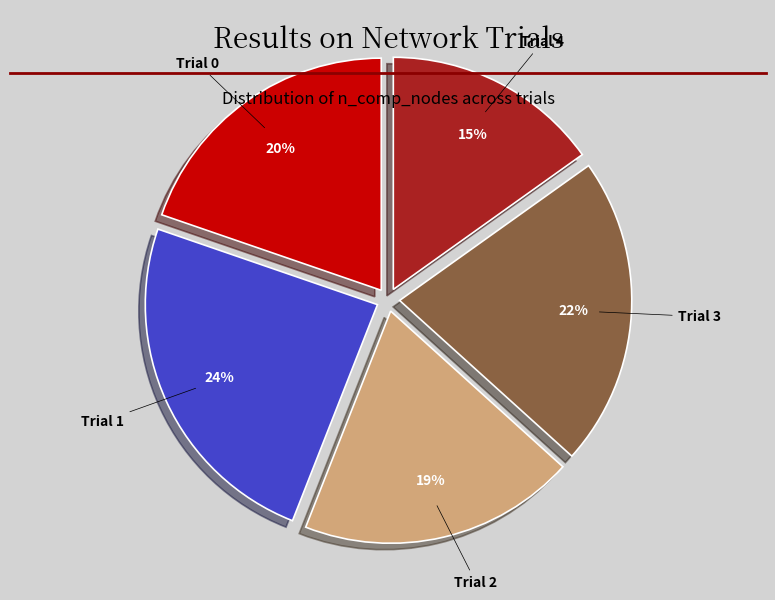

The Trial 2 slice represents 19% of the pie. True or false?

True